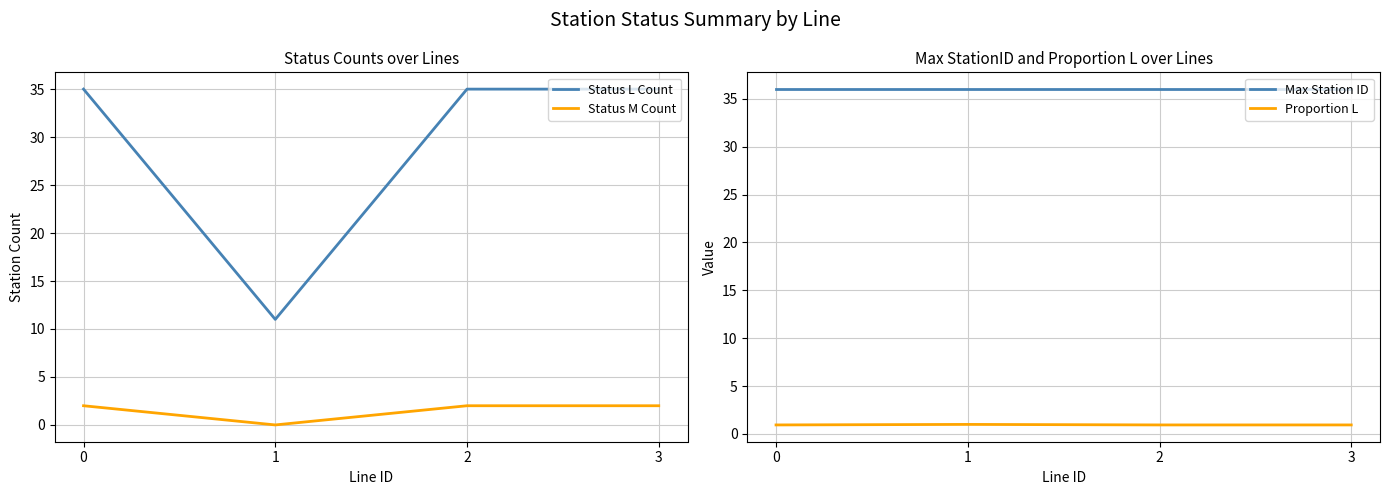

Is it true that Proportion L equals 0.9 at 2?

True